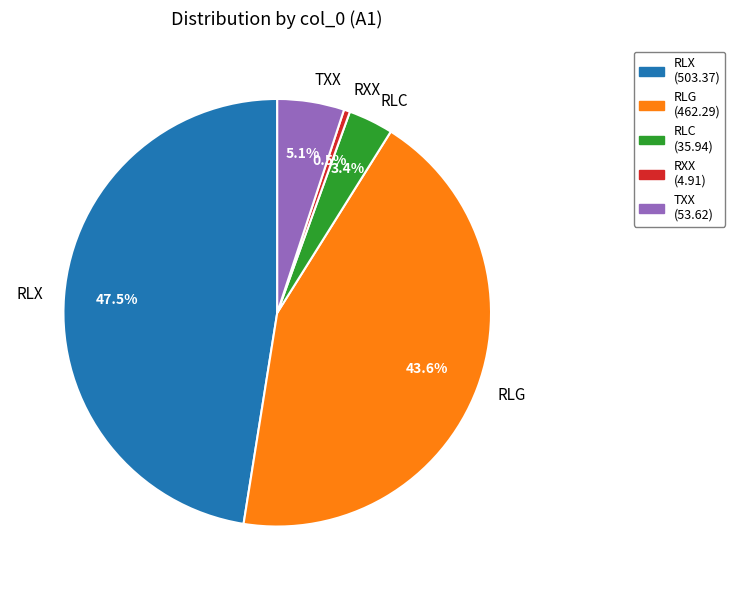

Rank the categories by value from lowest to highest.

RXX, RLC, TXX, RLG, RLX